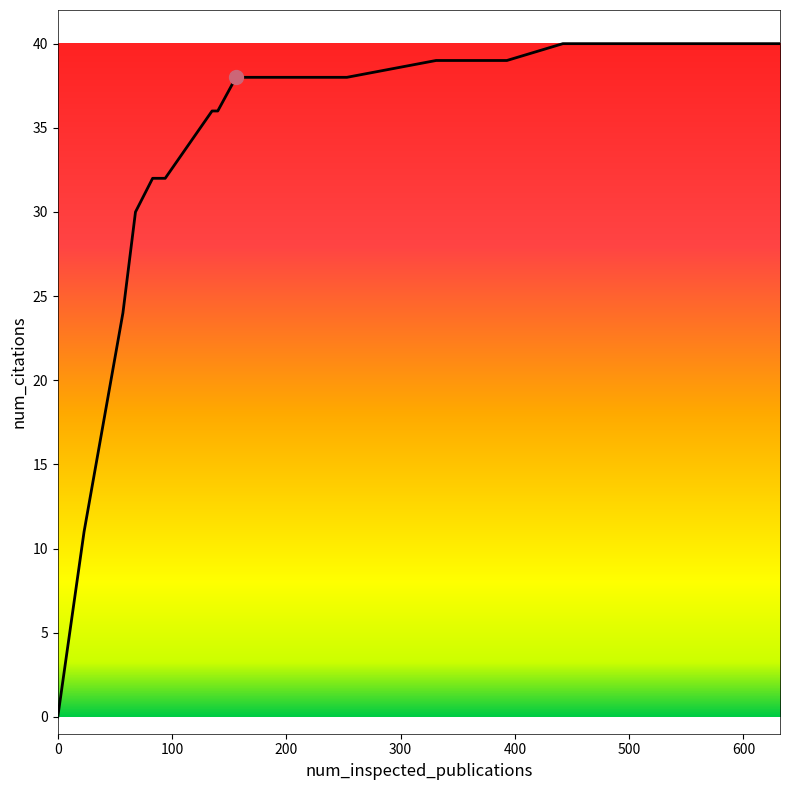

What is the greatest value displayed?

40